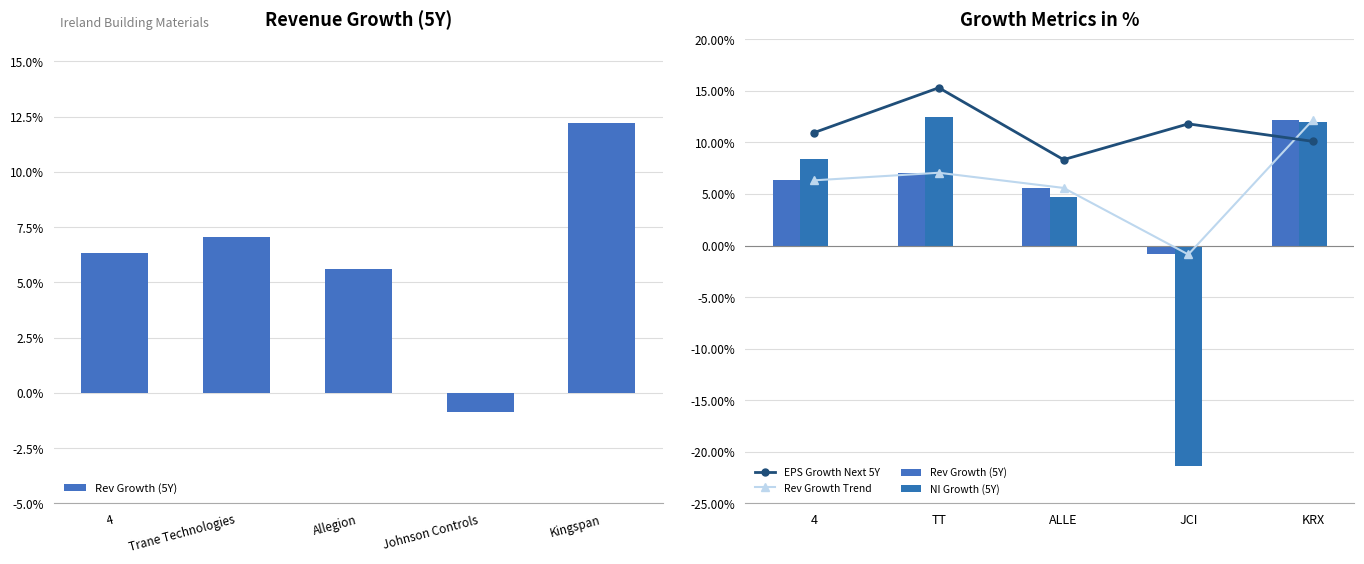

Which series has the widest spread of values?

NI Growth (5Y)